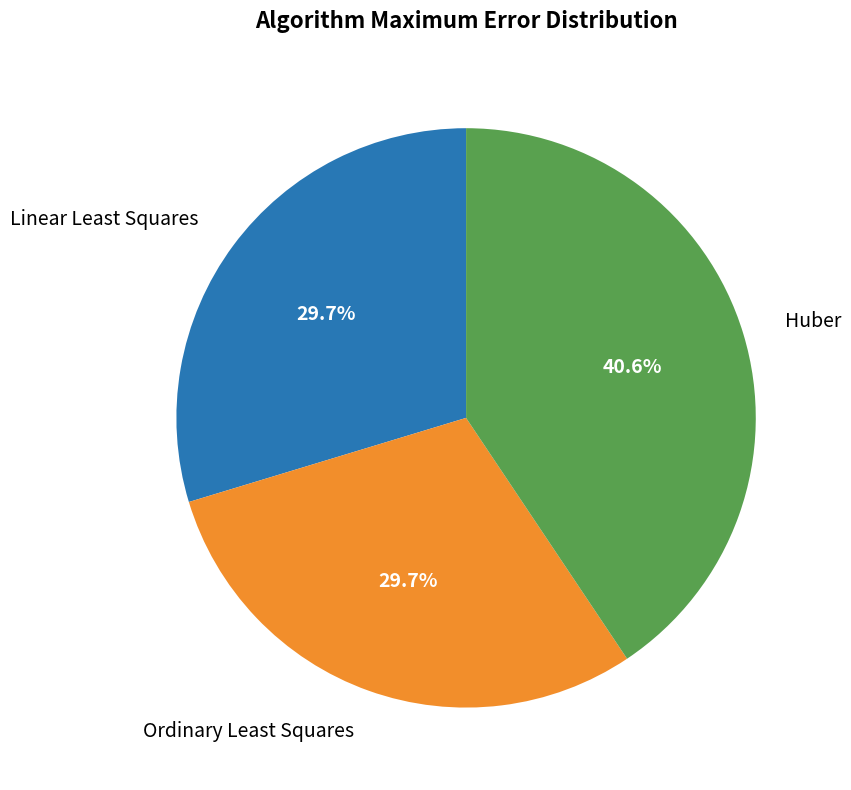

Does any single category account for the majority?

No